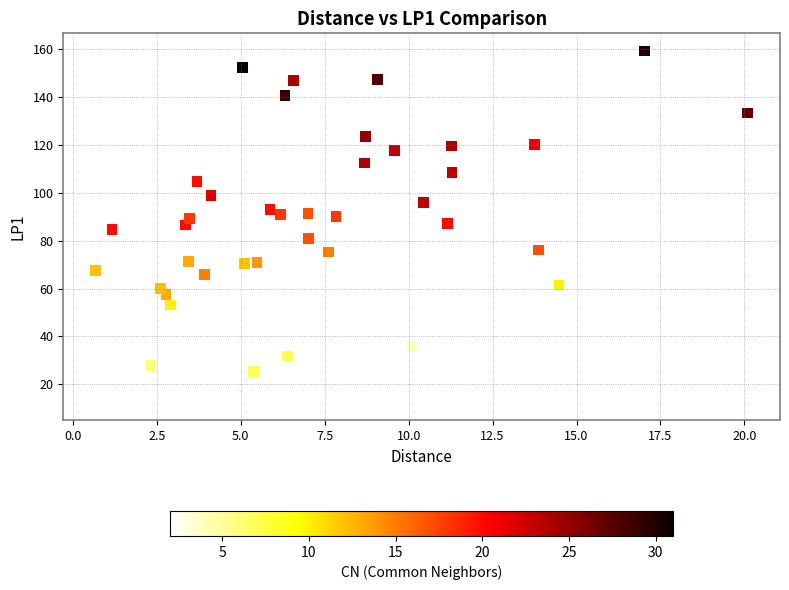

What is the range of X values (max minus min)?

19.4